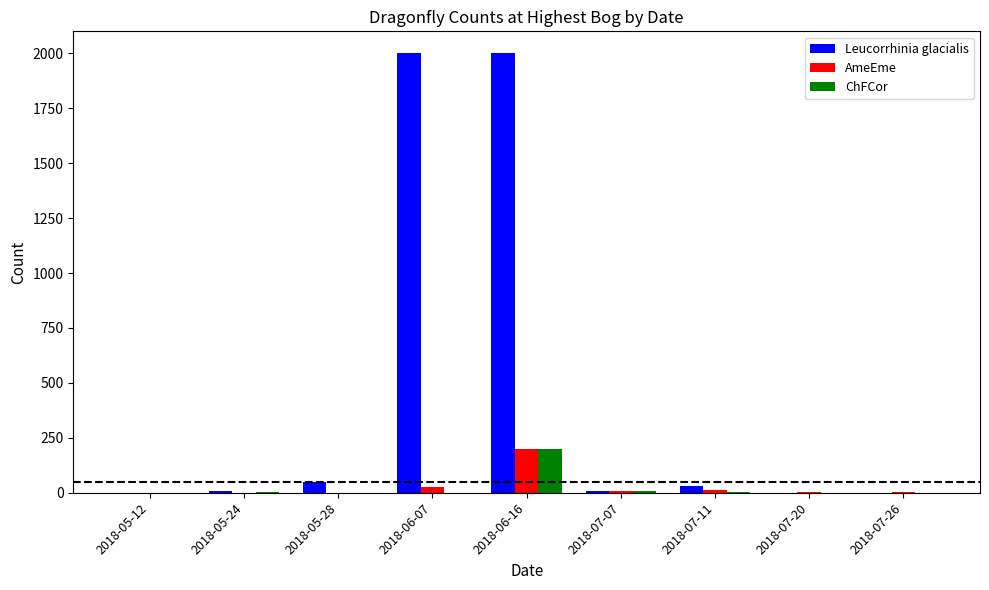

What are all the series names shown in the legend?

Leucorrhinia glacialis, AmeEme, ChFCor